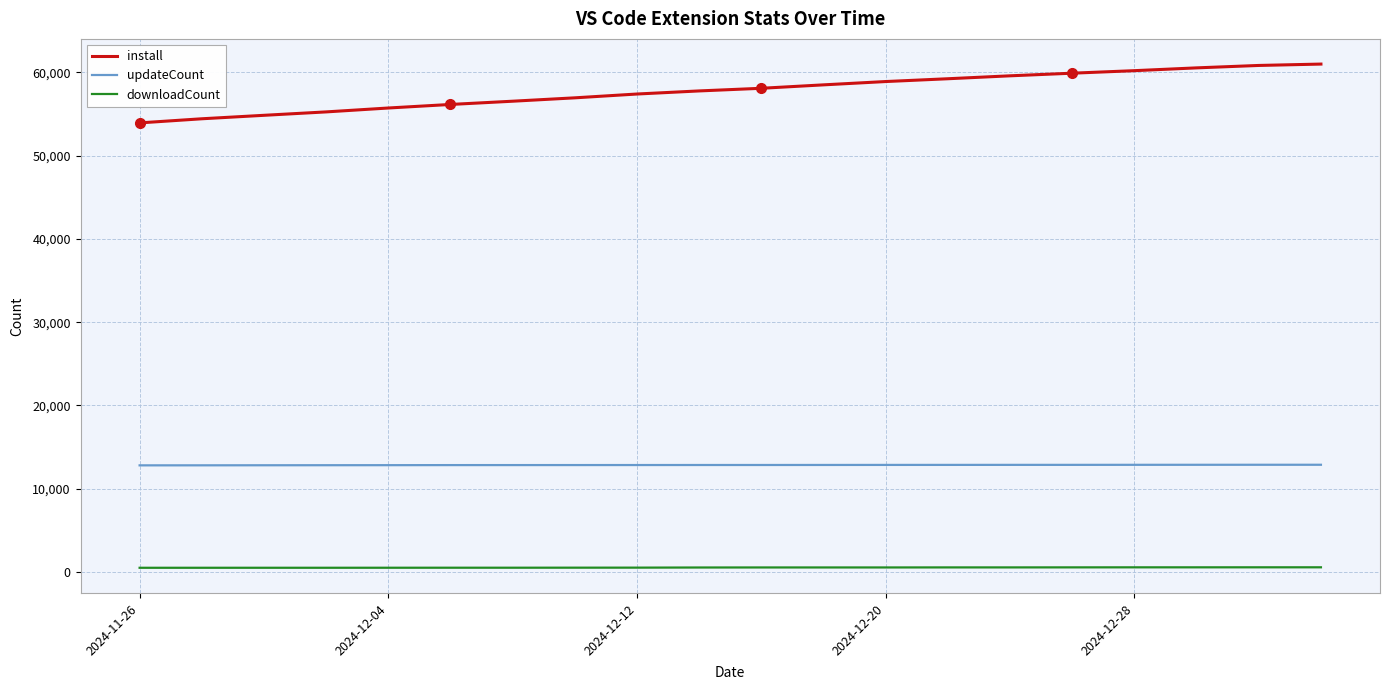

Does the chart display data point markers on the line(s)?

No